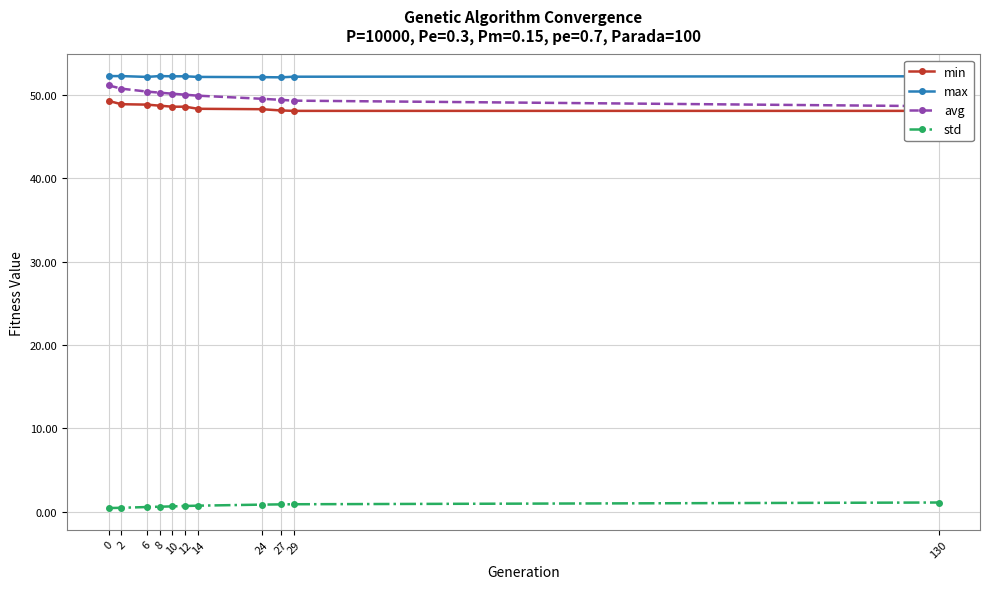

Between 130 and 14, which is larger?

14